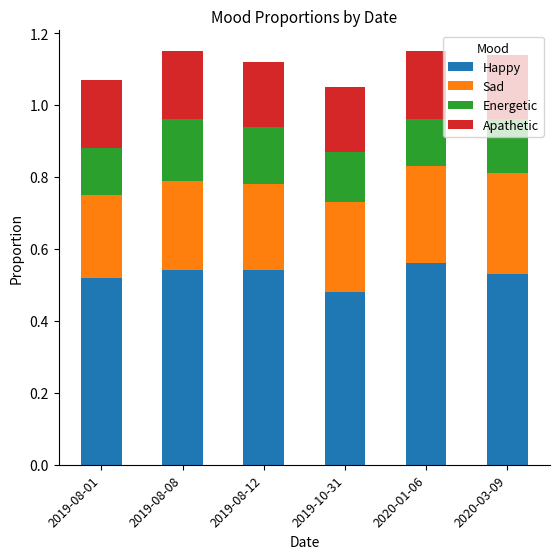

What are all the series names shown in the legend?

Happy, Sad, Energetic, Apathetic